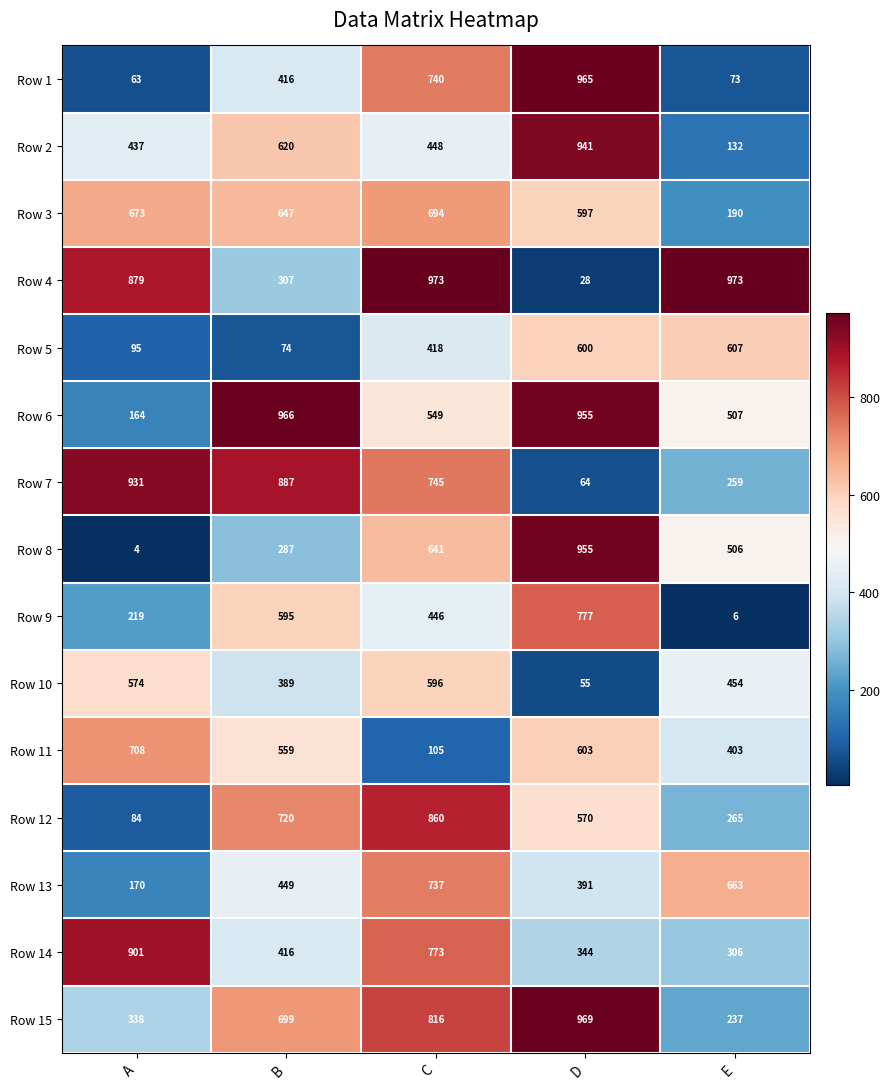

Is it true that Row 2 equals 1566 at D?

False